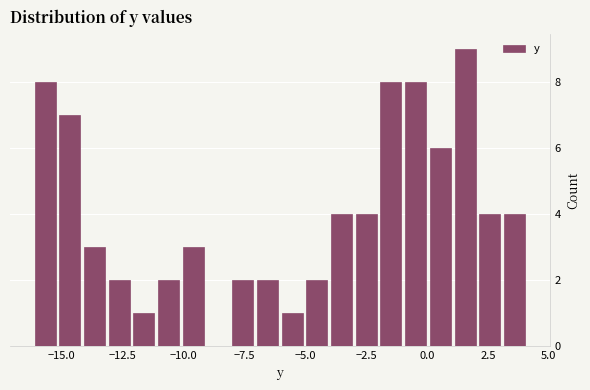

Read against the x-axis, roughly where is the centre of the tallest bar?

1.5